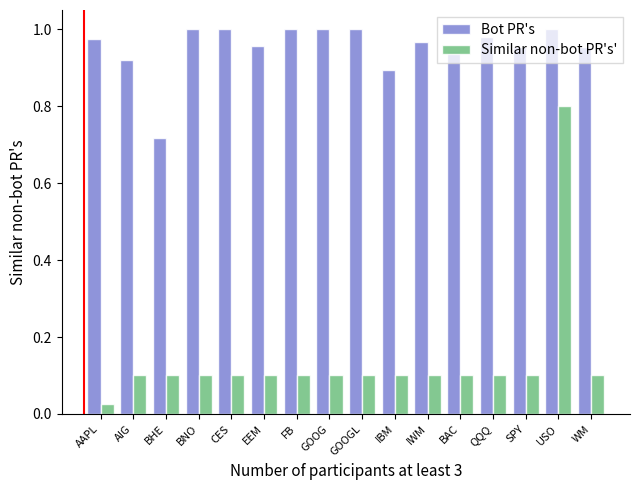

What is the difference between the maximum and second lowest values in the Bot PR's series?

0.1